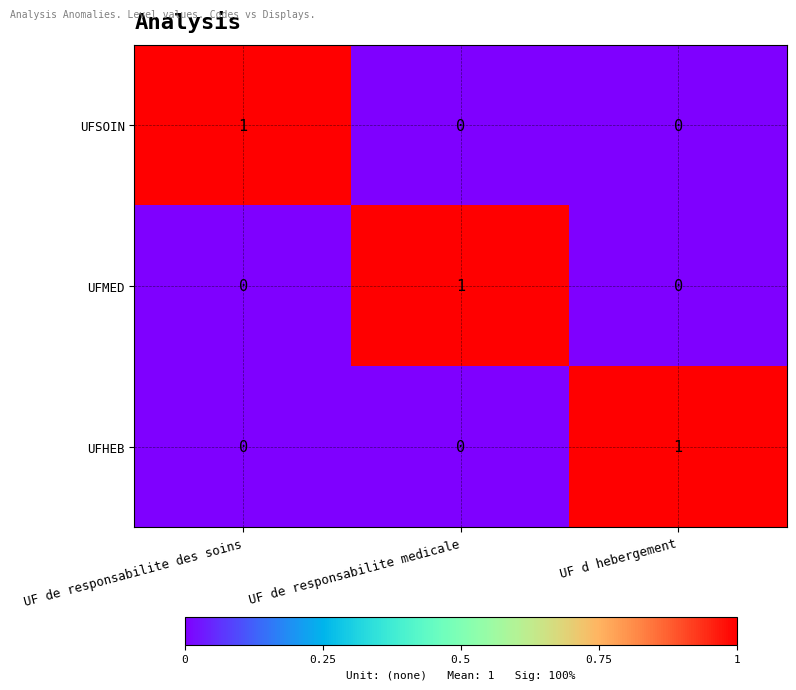

At which label does UFHEB reach its peak?

UF d hebergement